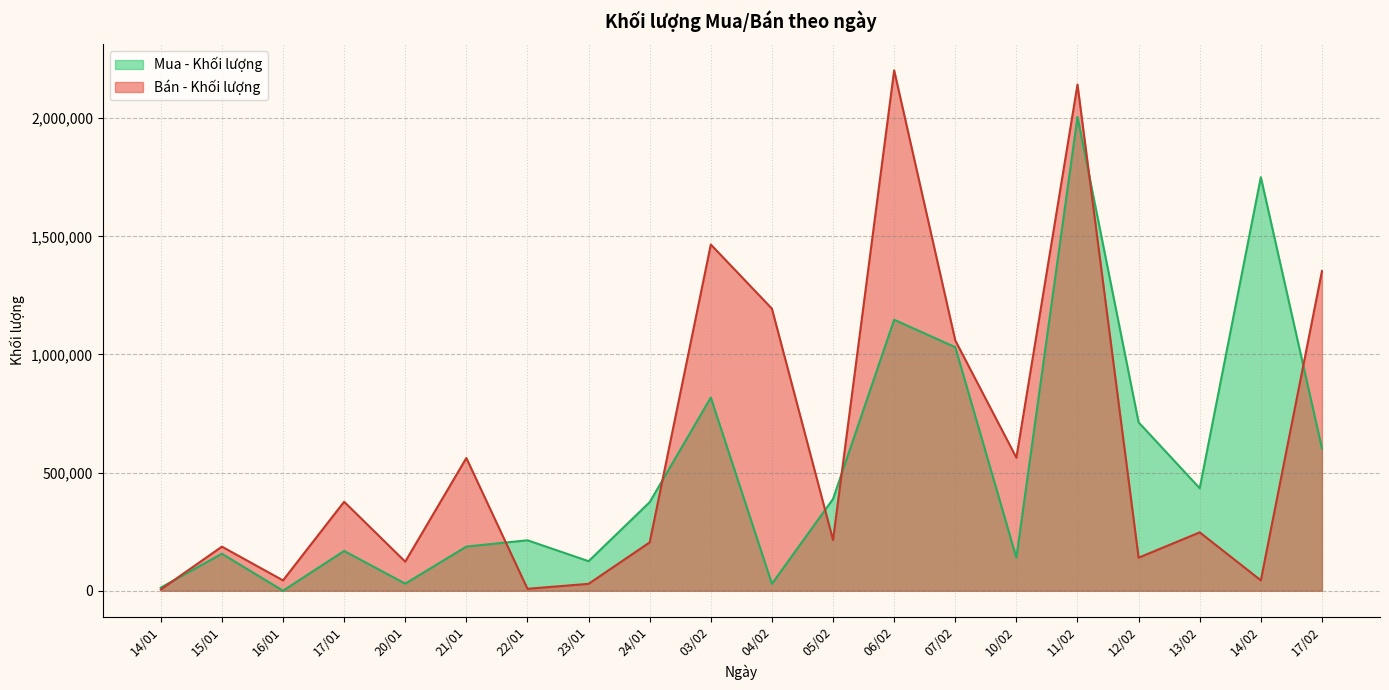

How many series are shown in this chart?

2